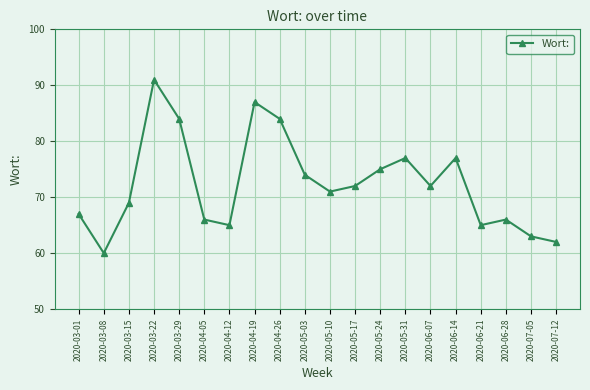

How many lines are shown in the chart?

1